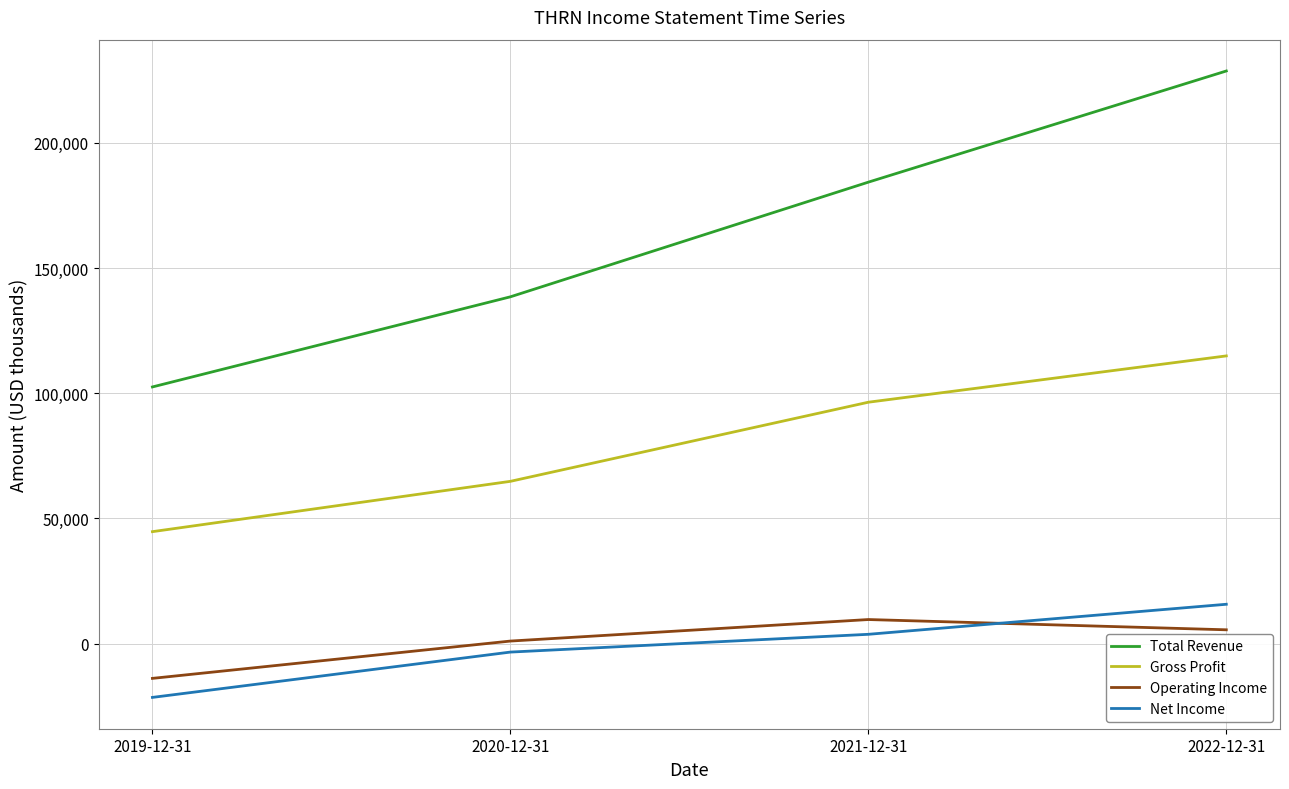

What is the minimum value shown in the chart?

-21500